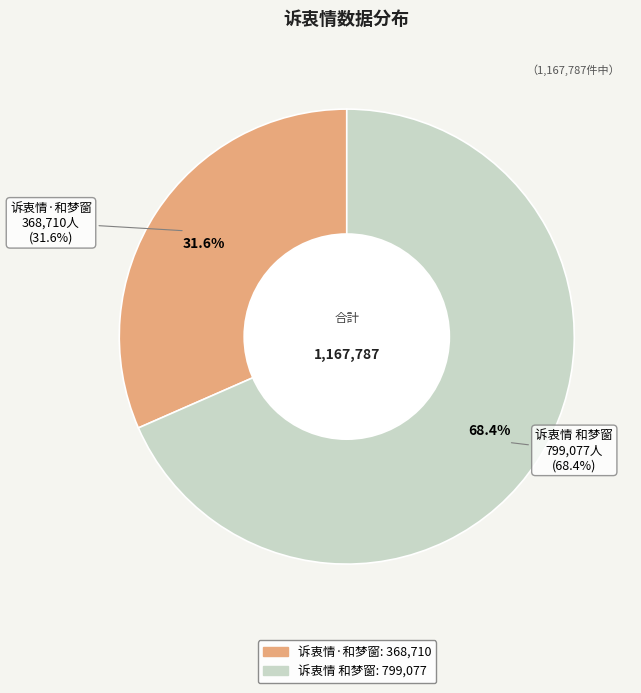

Which has a higher value, 诉衷情·和梦窗 or 诉衷情 和梦窗?

诉衷情 和梦窗